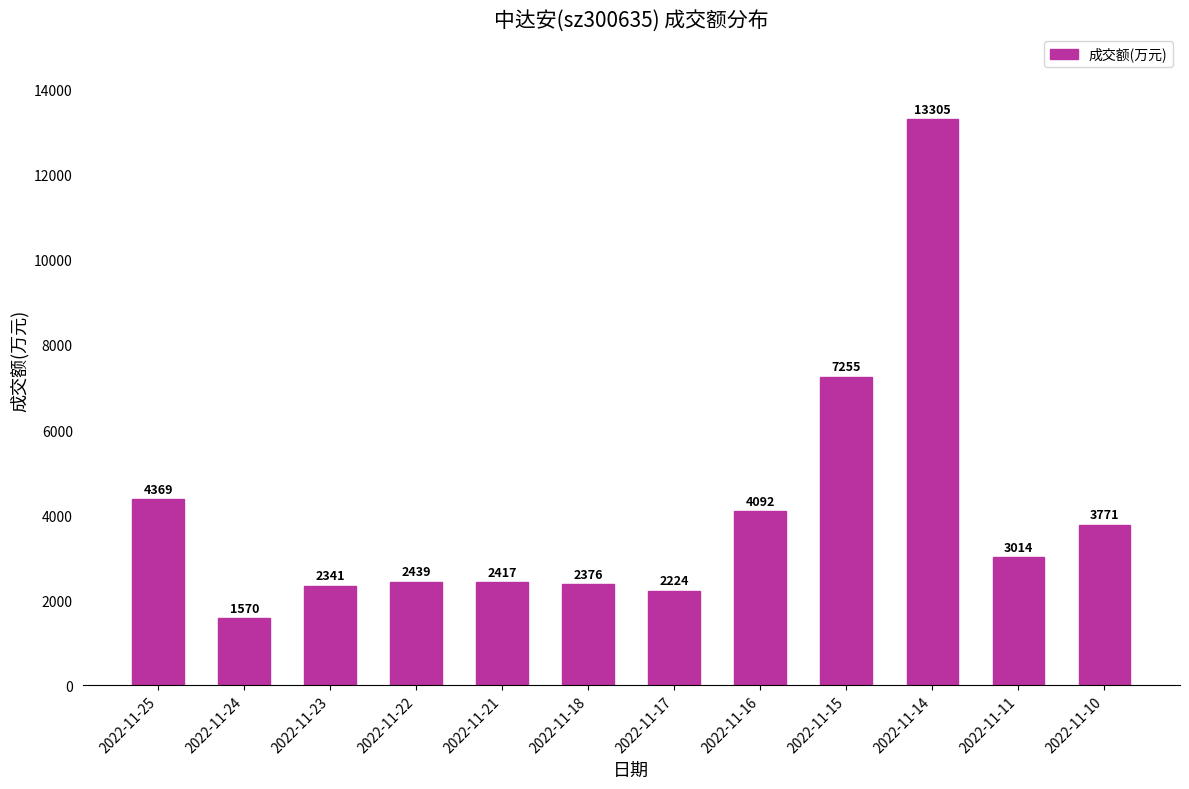

How many data points are less than 3014?

6